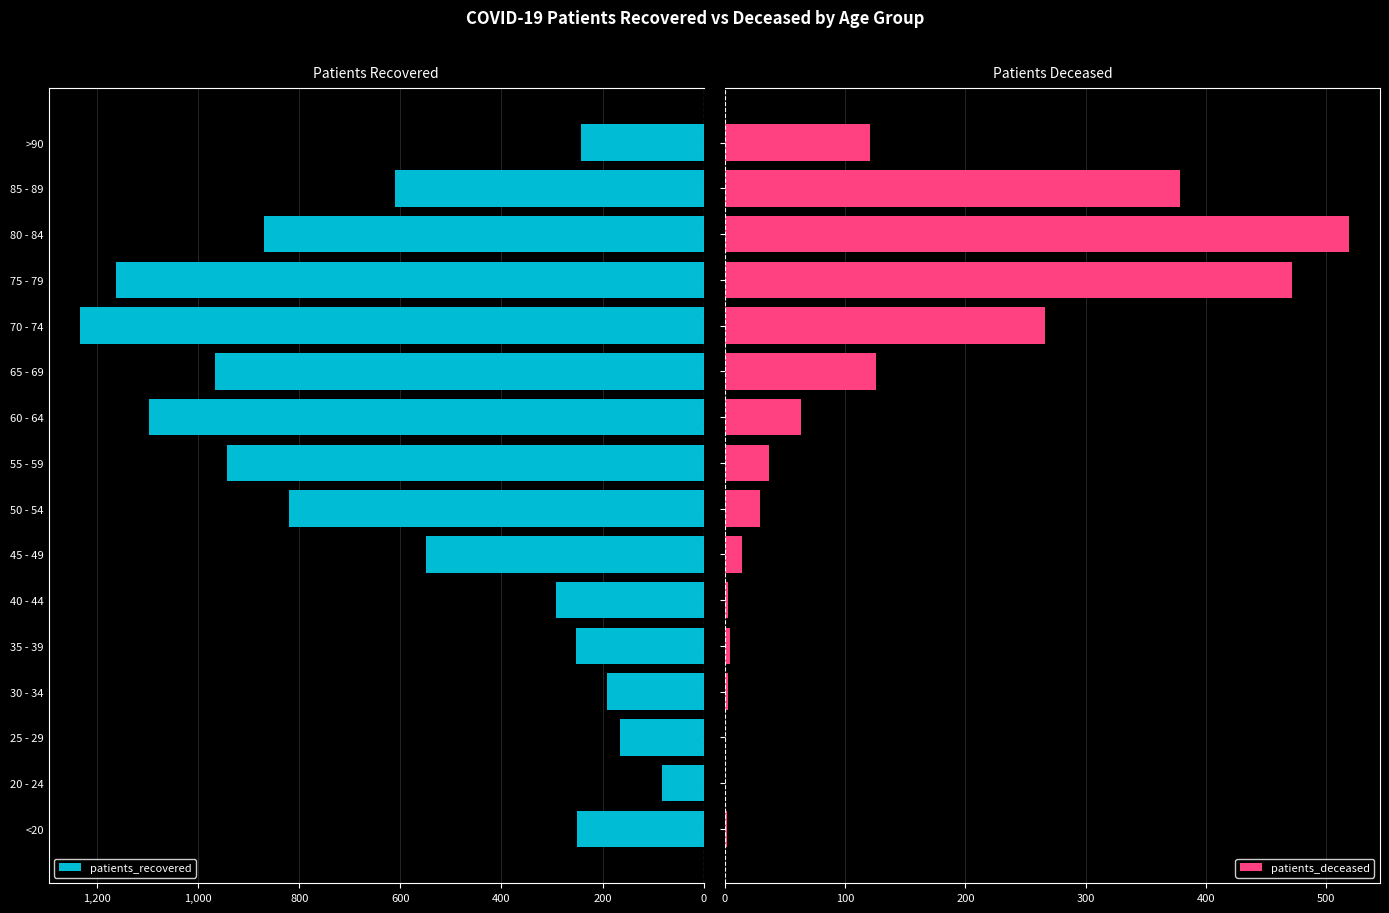

What is the sum of the patients_recovered values at 20 - 24 and 60 - 64?

1180